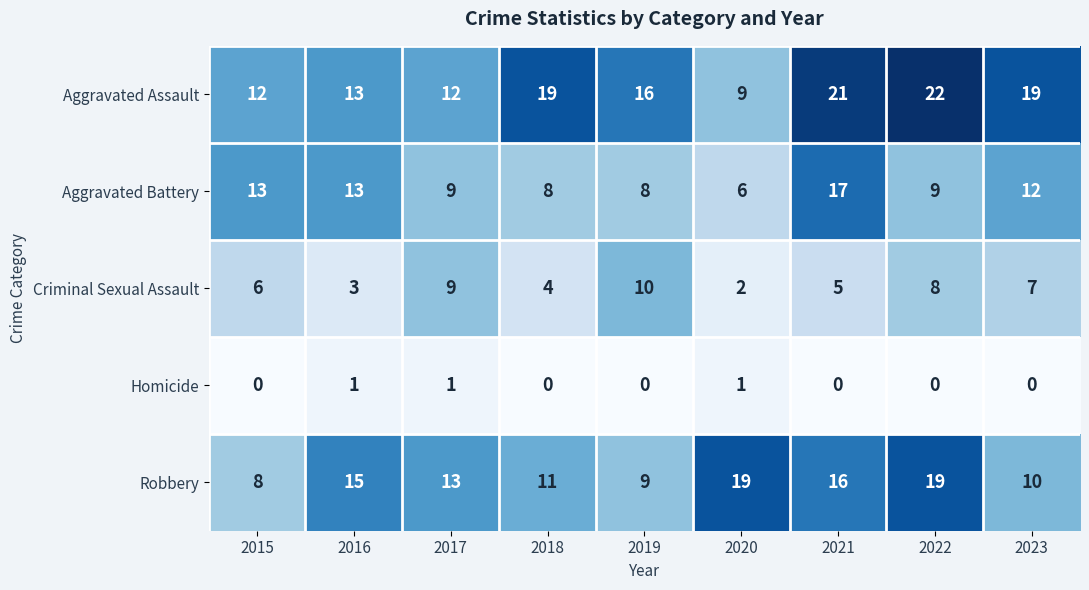

The Aggravated Battery series shows 9 at 2017. True or false?

True